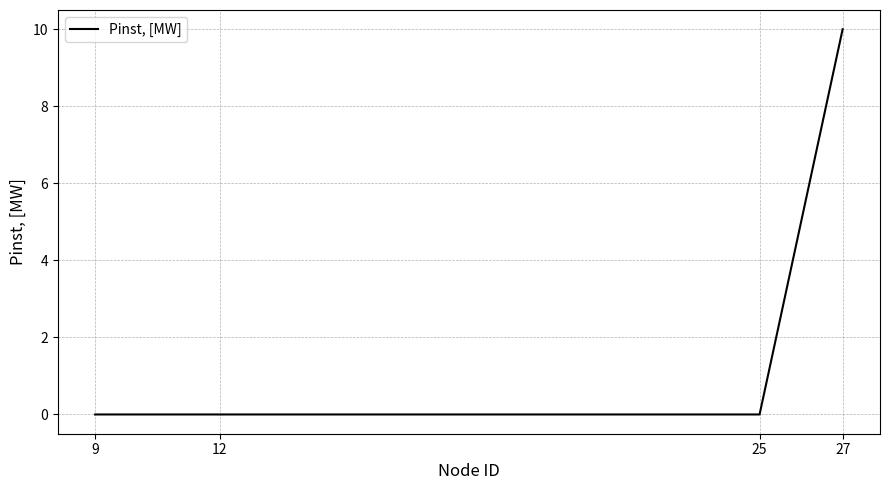

How many categories are shown in the chart?

4